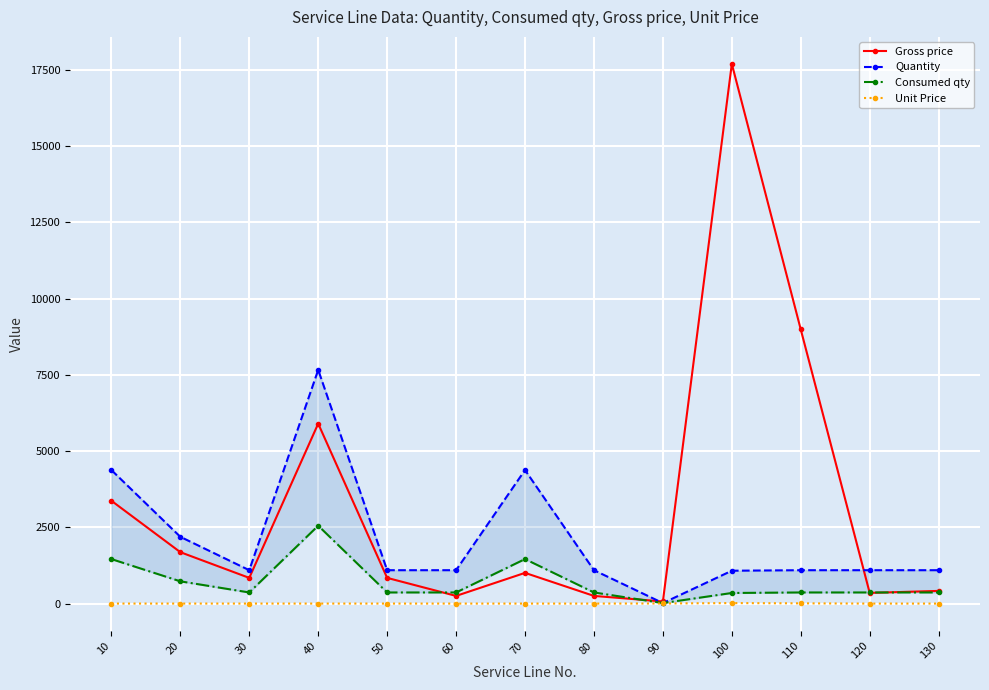

At which category is the sum across all series the highest?

100